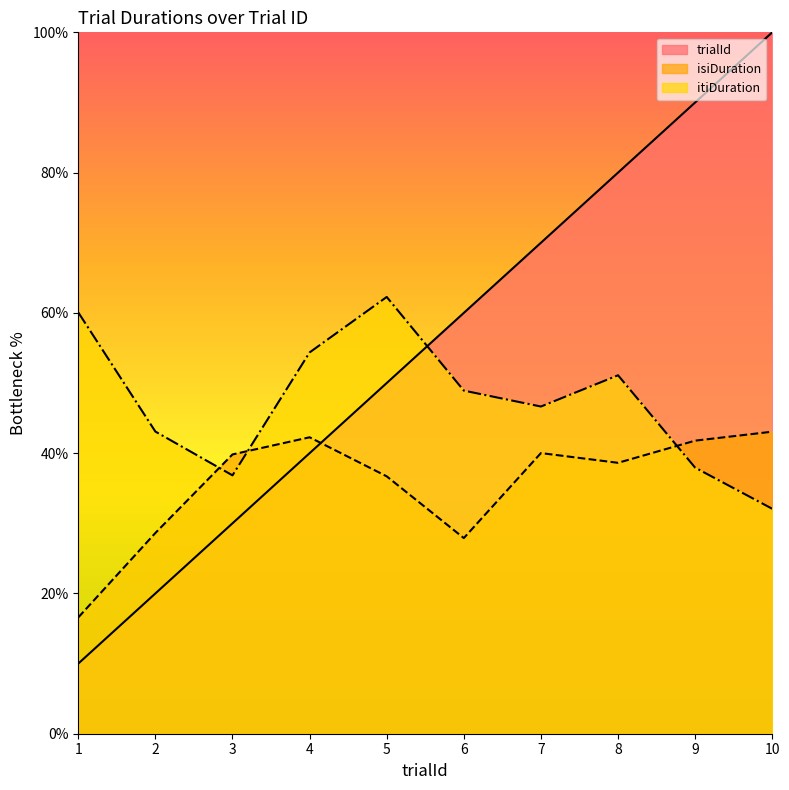

At which category does the chart reach its minimum across all series?

1